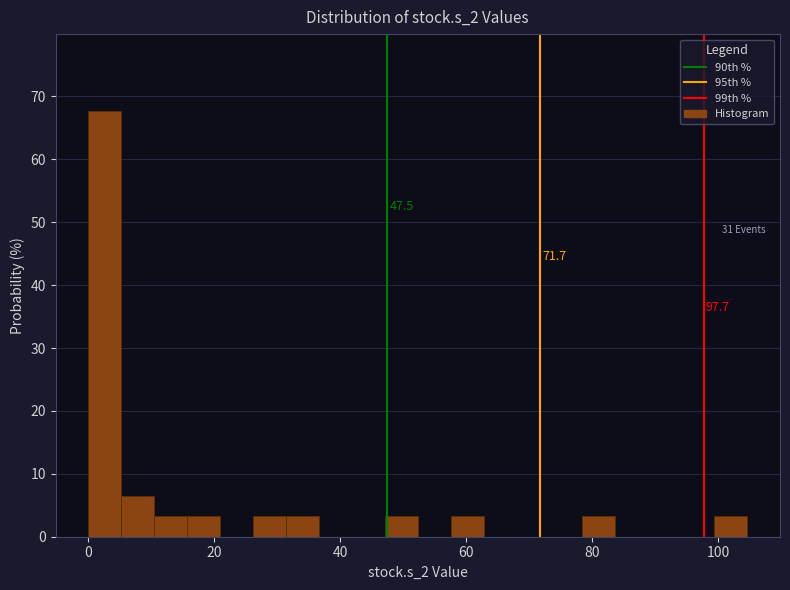

Around what value on the x-axis is the tallest bar? Give the approximate position of its centre, as read against the axis.

2